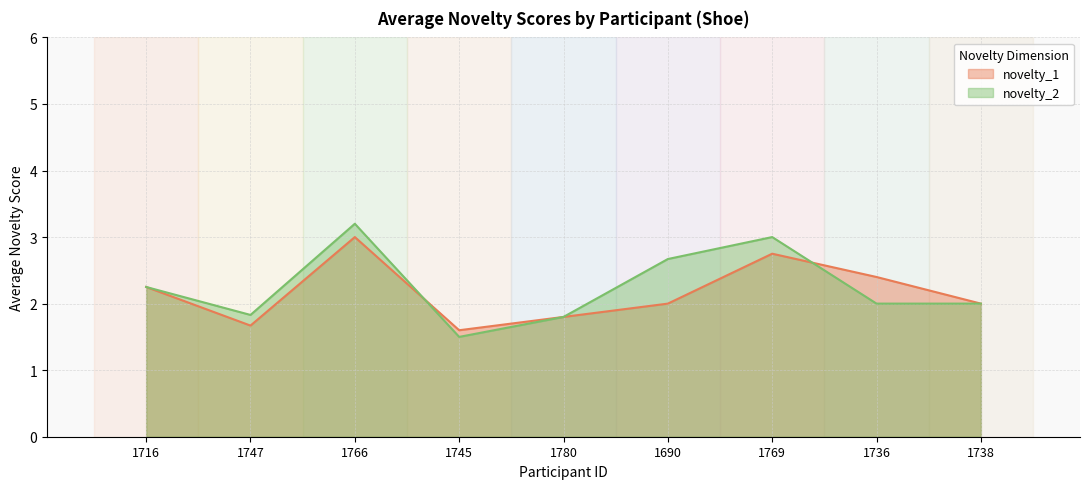

What is the average value of the novelty_1 series?

2.2